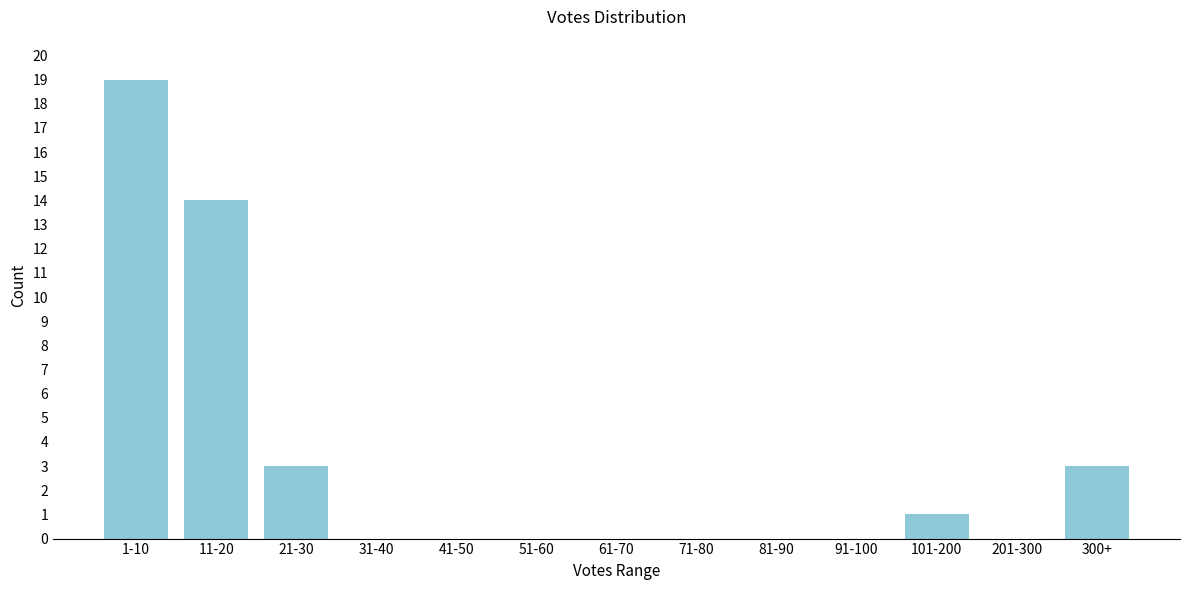

Reading left to right, what are all the values shown in this chart?

1-10=19	11-20=14	21-30=3	31-40=0	41-50=0	51-60=0	61-70=0	71-80=0	81-90=0	91-100=0	101-200=1	201-300=0	300+=3